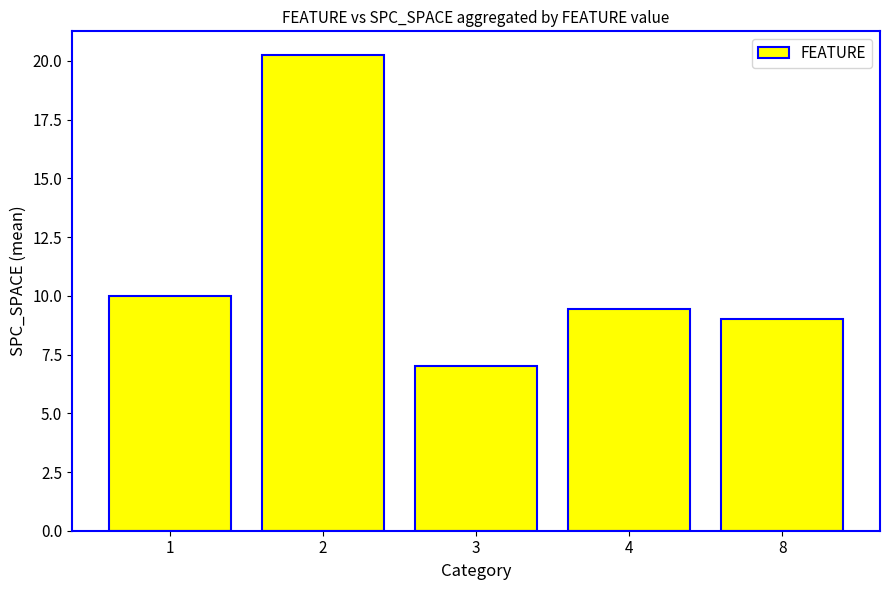

What is the value of the 4th bar from the left?

9.4